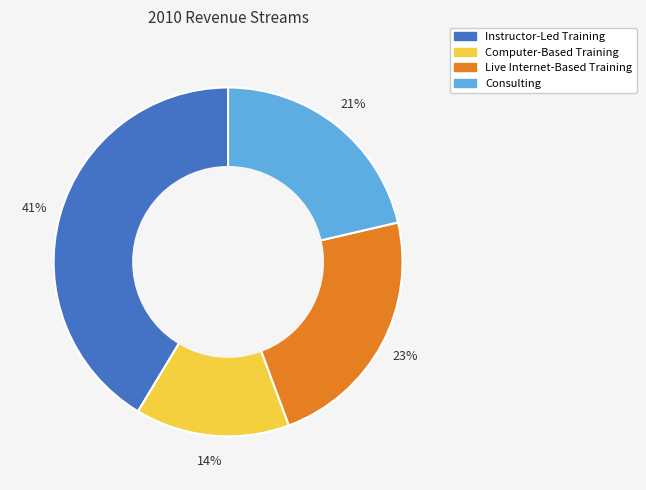

Does Consulting represent more than half of the total?

No